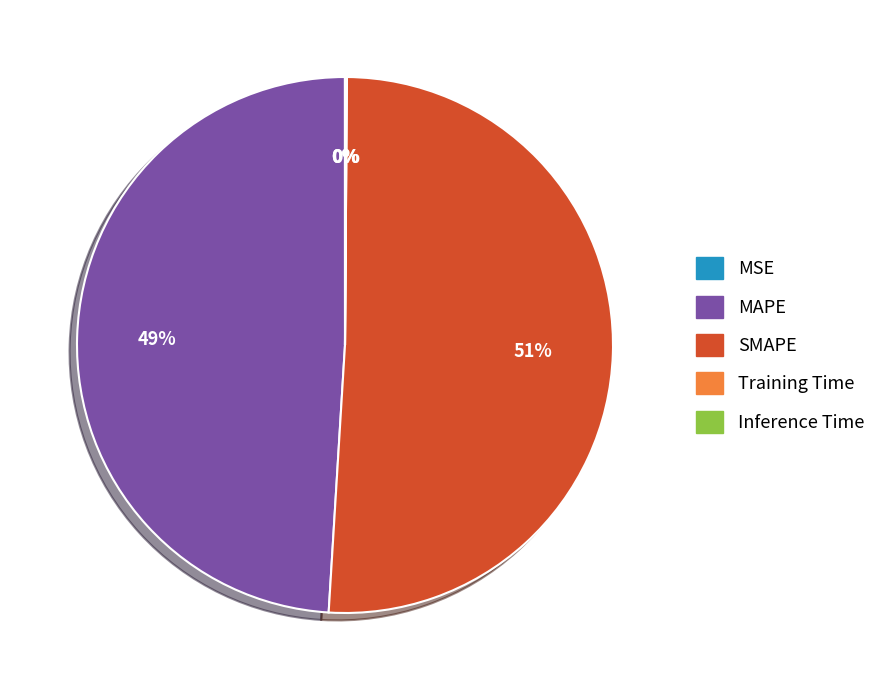

Does any single category account for the majority?

Yes